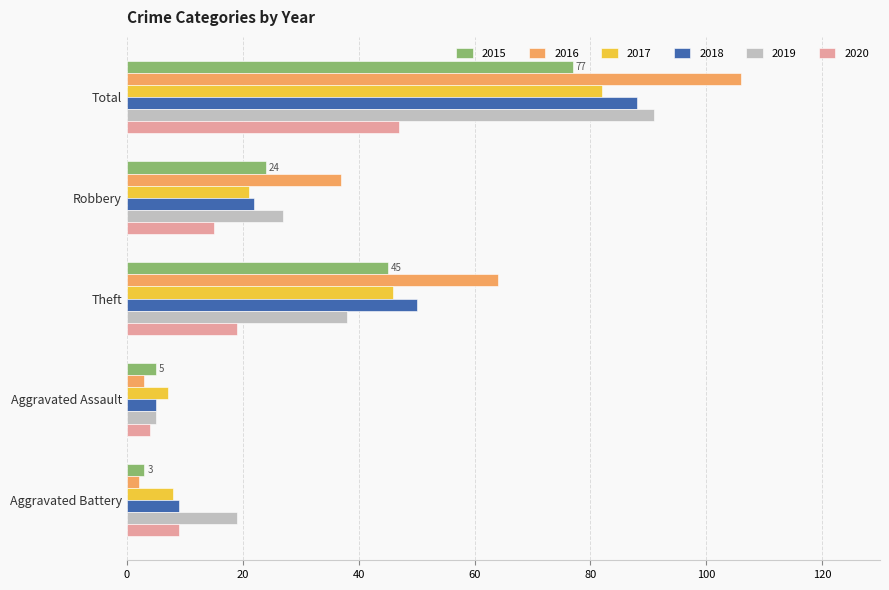

What is the maximum value shown in the chart?

106